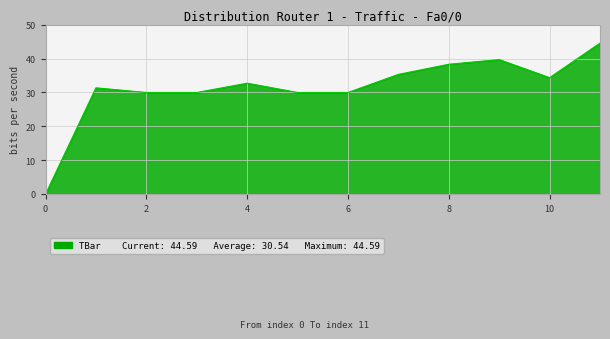

What is the difference between the maximum and minimum values?

44.6